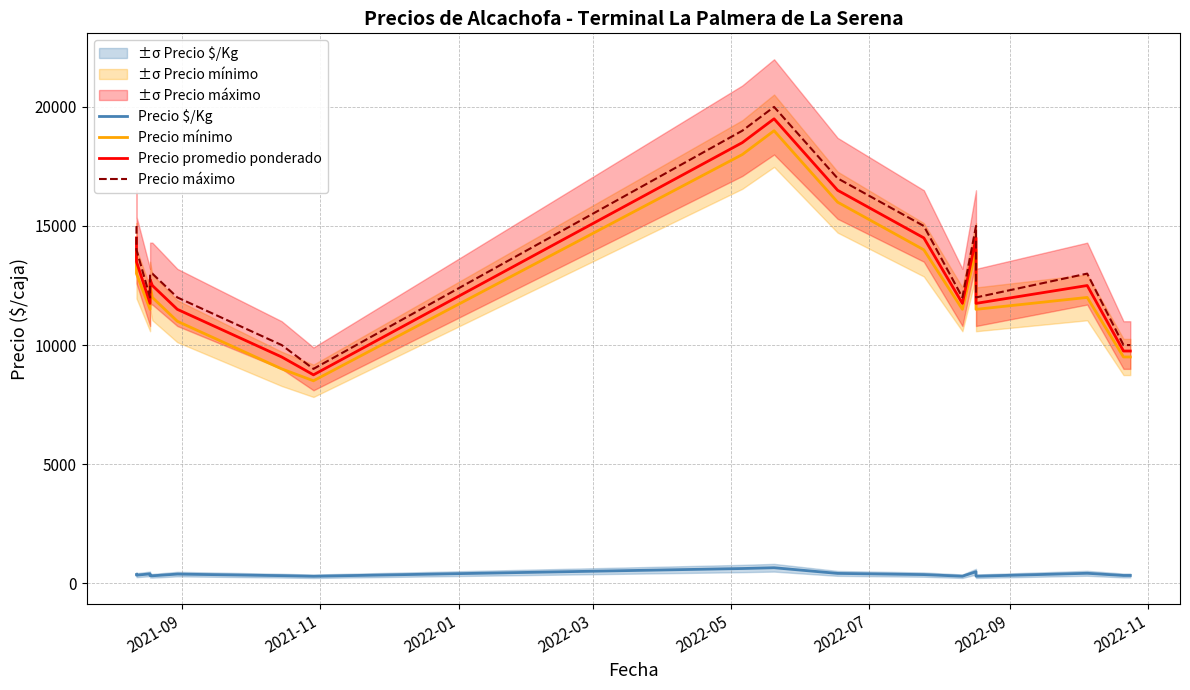

Which series has the largest range (max minus min)?

Precio máximo